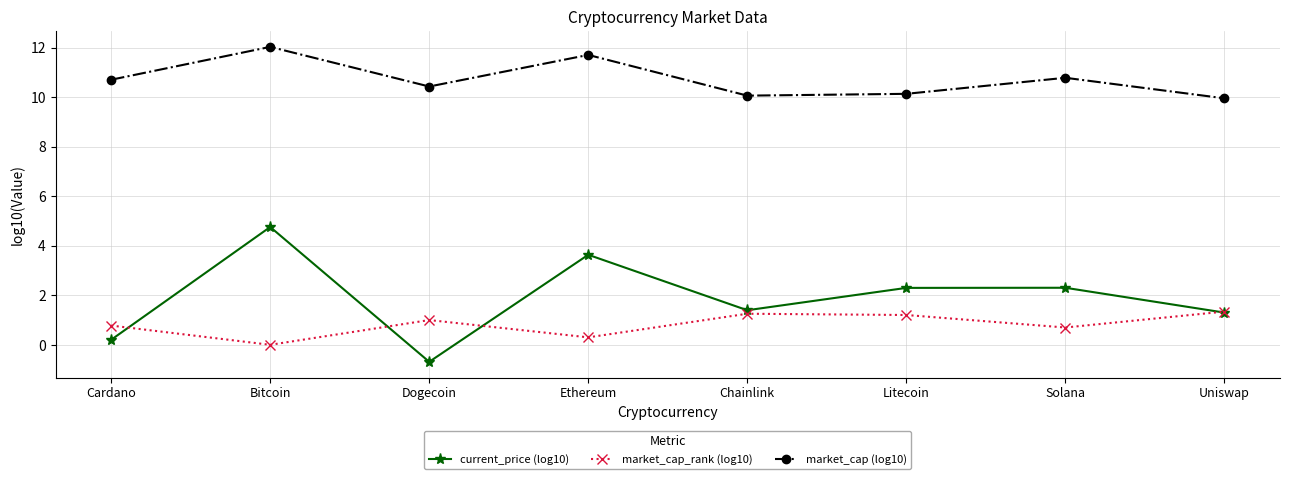

What is the value of the current_price (log10) point at the 4th from the left?

3.6